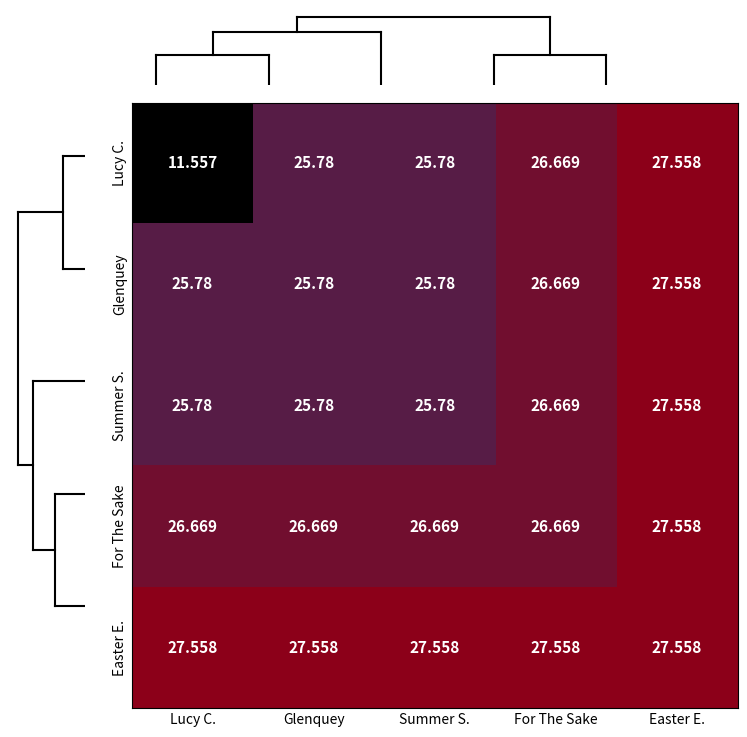

At which category is the sum across all series the highest?

Easter E.